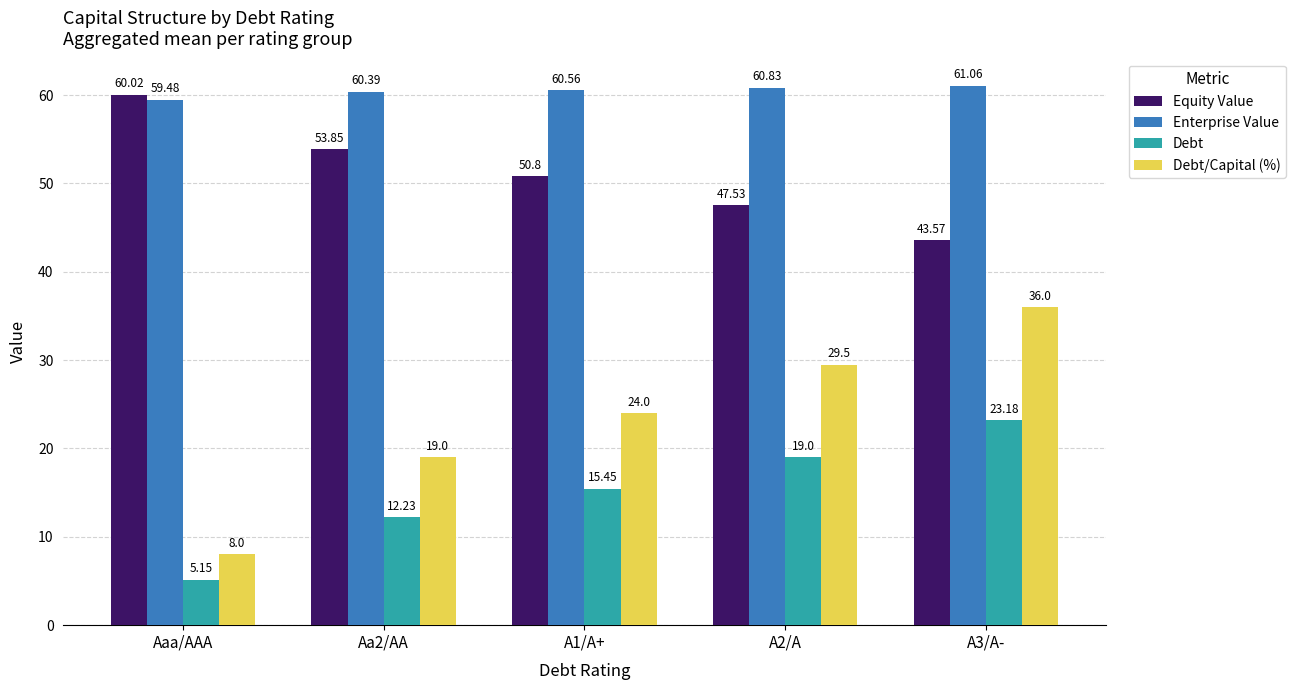

Rank the series by their maximum value, from highest to lowest.

Enterprise Value, Equity Value, Debt/Capital (%), Debt